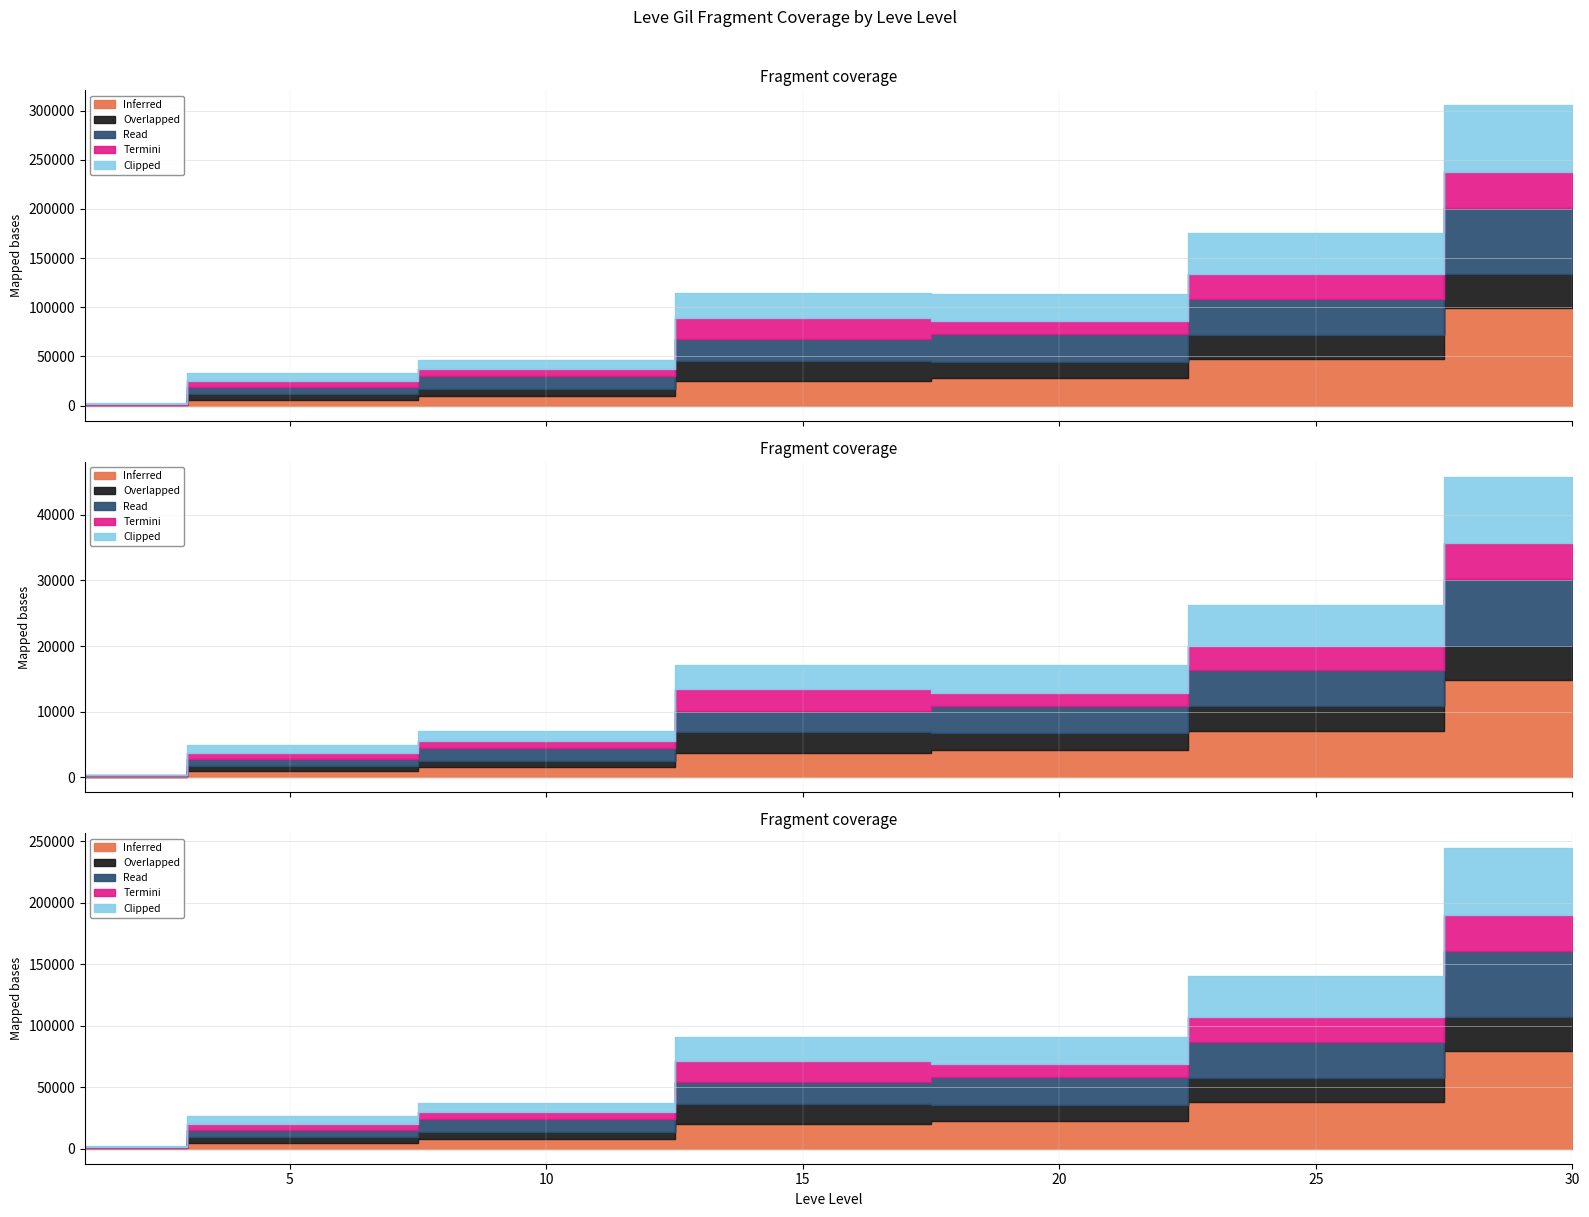

The value of Inferred at 10 is 9990. True or false?

True